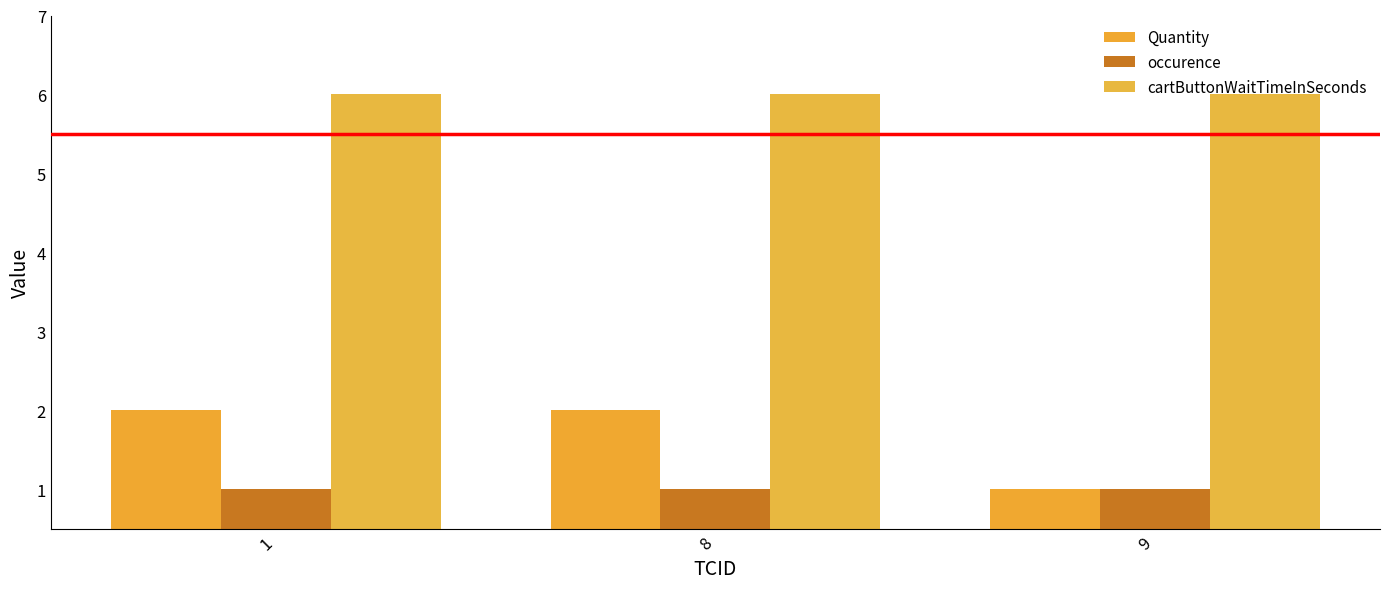

The value of Quantity at 8 is 2. True or false?

True